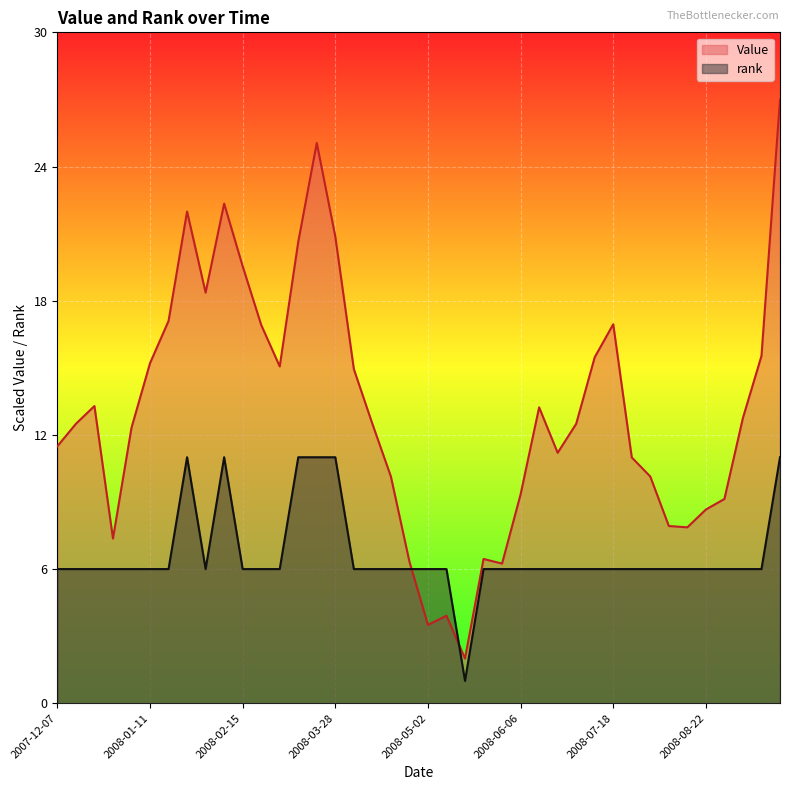

List the series in order of their overall mean, highest first.

Value, rank